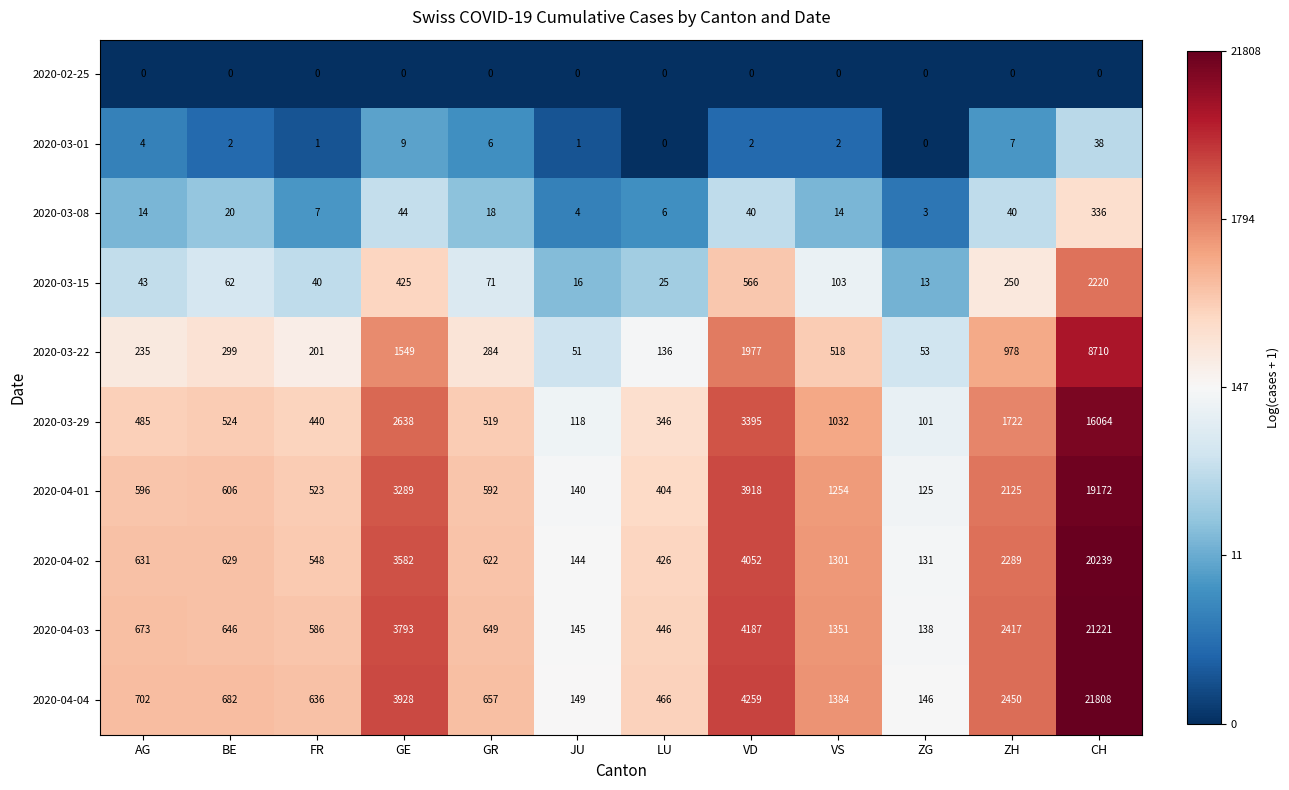

What is the minimum value for 2020-03-15?

13